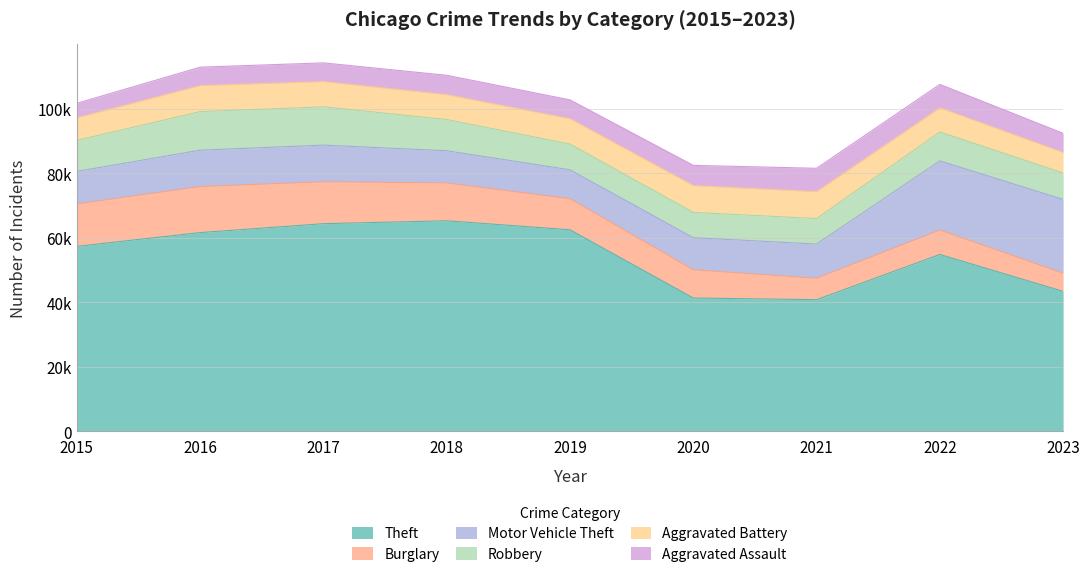

True or false: Theft and Motor Vehicle Theft cross at least once.

False